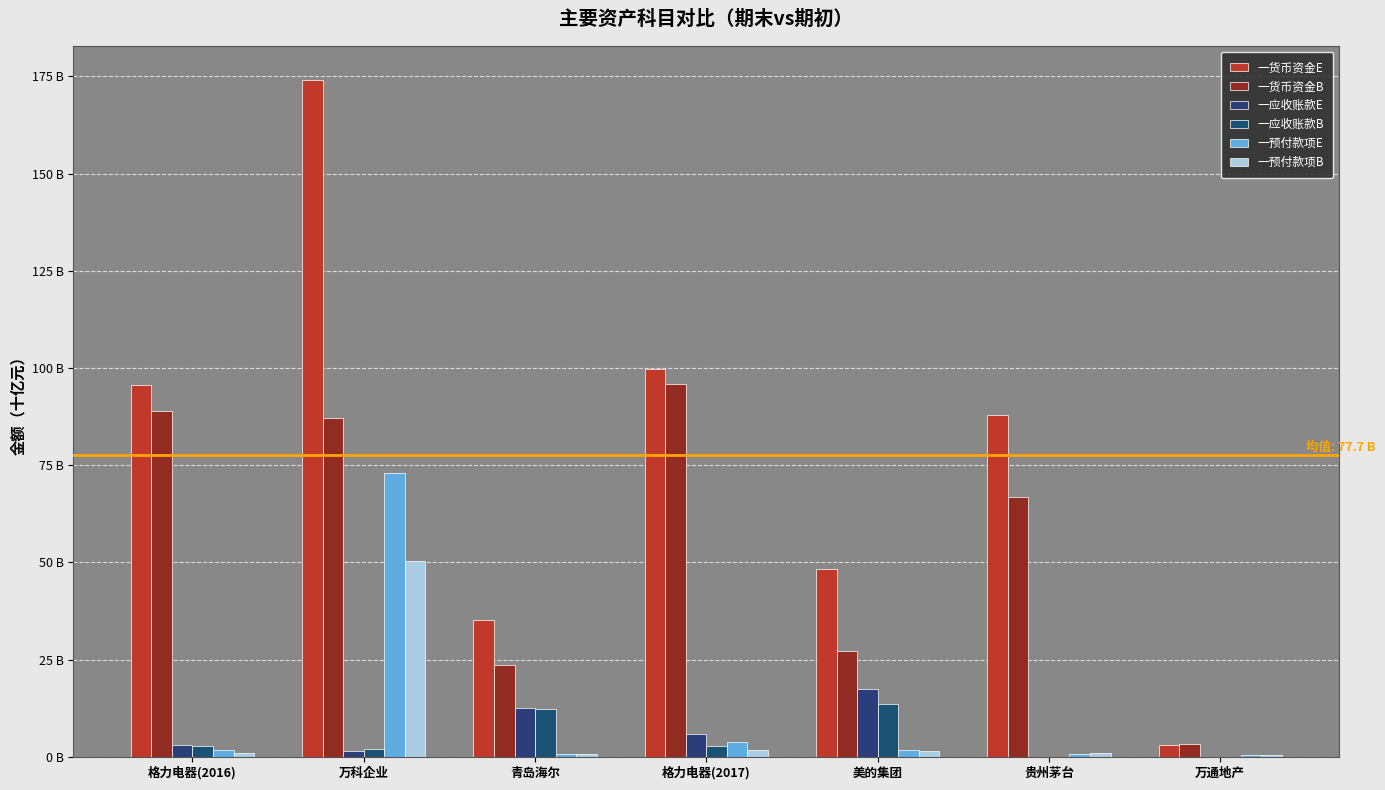

At 格力电器(2017), list the series in order from largest to smallest.

一货币资金E, 一货币资金B, 一应收账款E, 一预付款项E, 一应收账款B, 一预付款项B